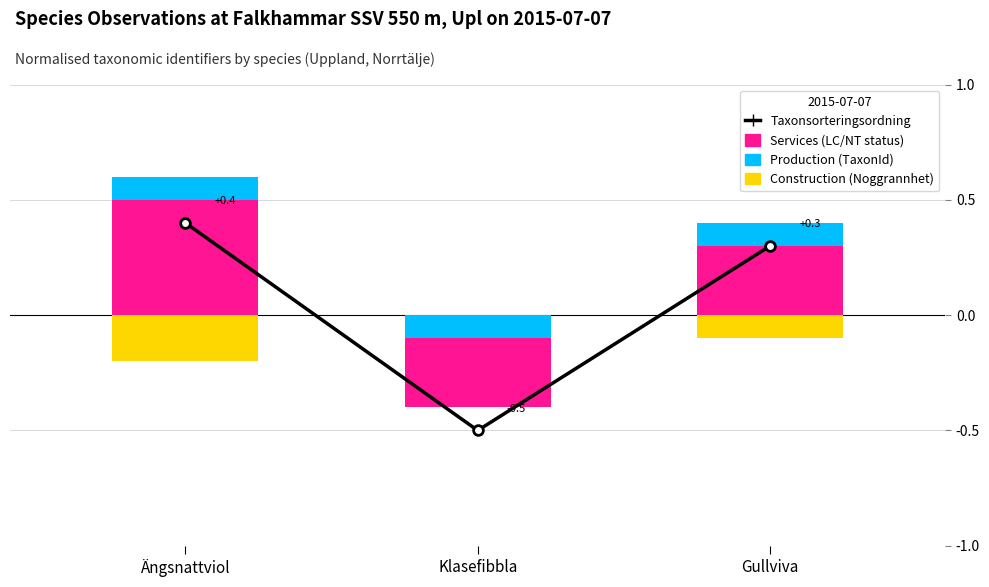

Does the chart contain any negative values?

Yes